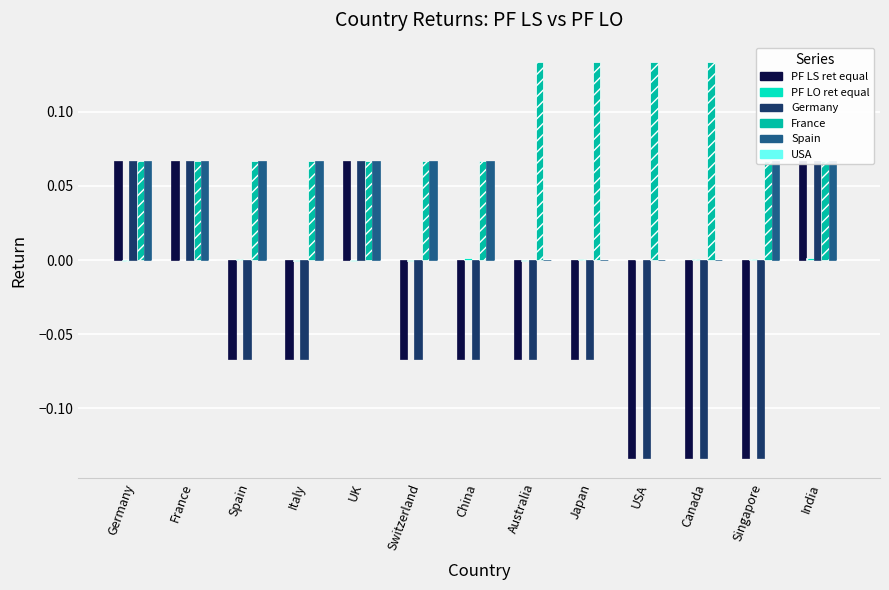

What is the difference between the second highest and second lowest values in the PF LS ret equal series?

0.2